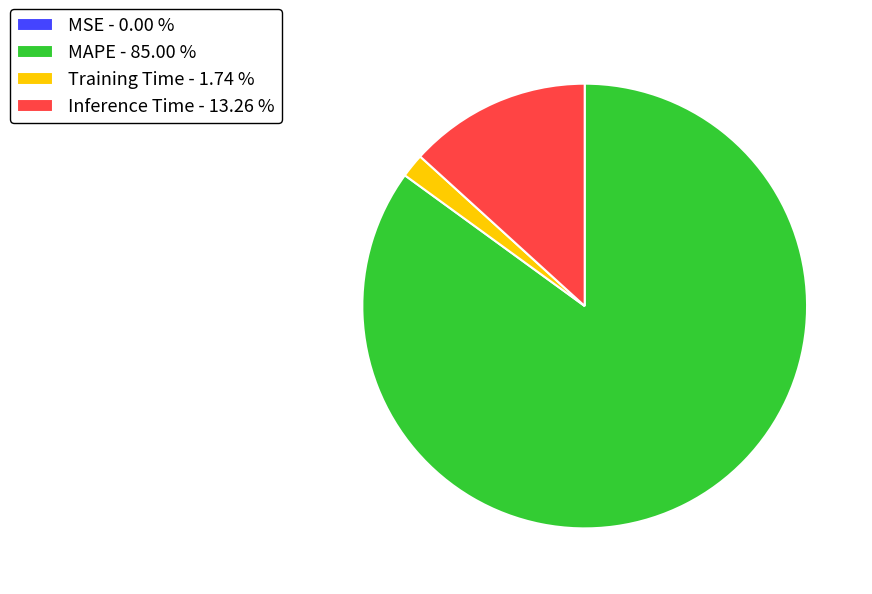

Does MAPE - 85.00 % account for over 50% of the chart?

Yes